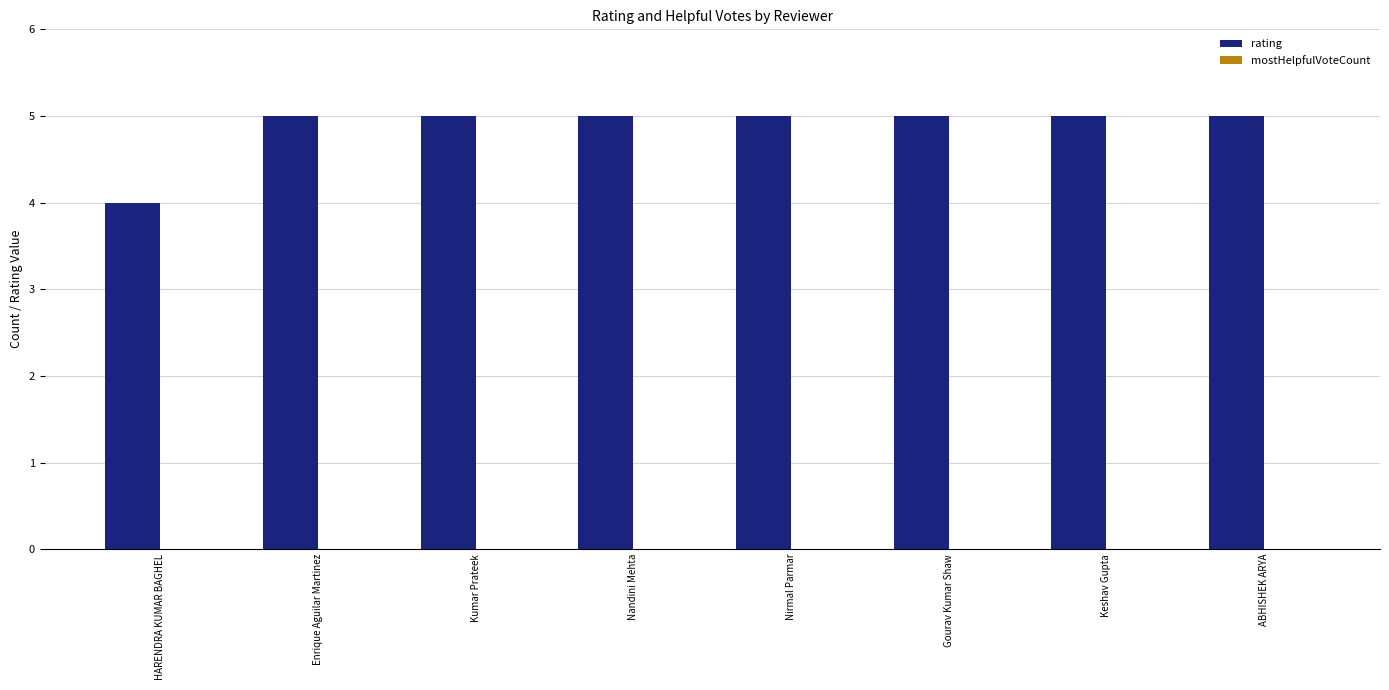

The chart shows a value of 5 at HARENDRA KUMAR BAGHEL. True or false?

False